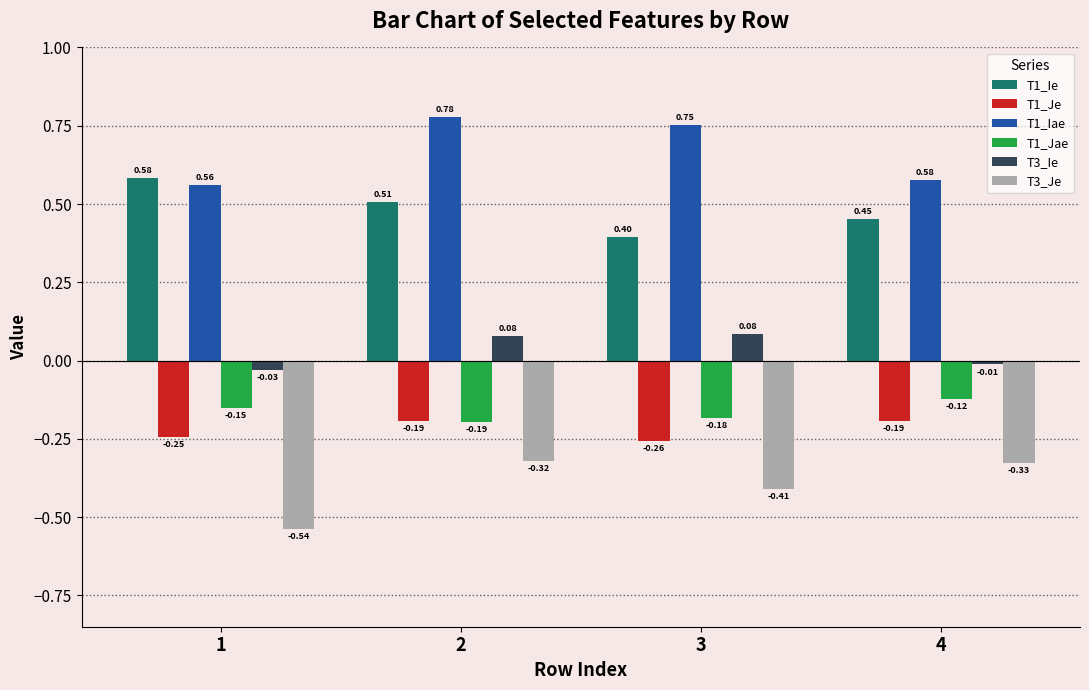

How many data points does each series have?

4